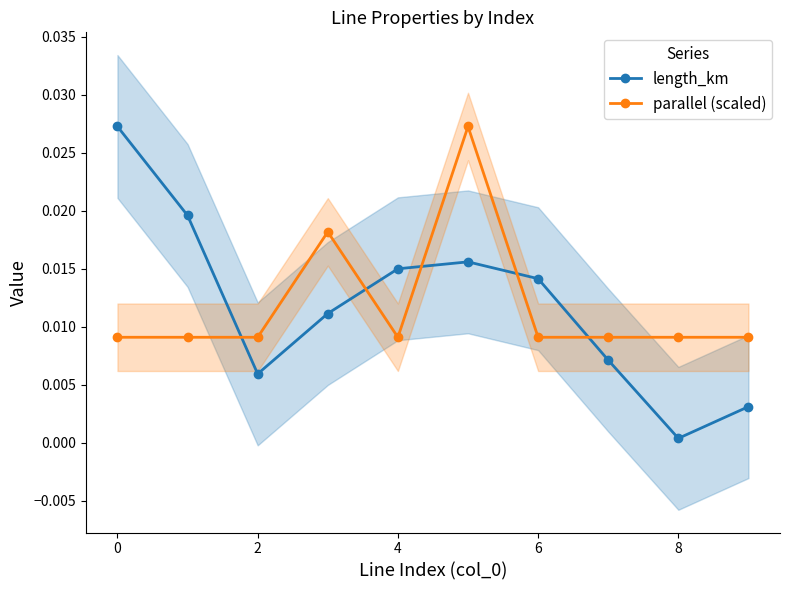

True or false: length_km has more than 2 points higher than both neighbors.

False